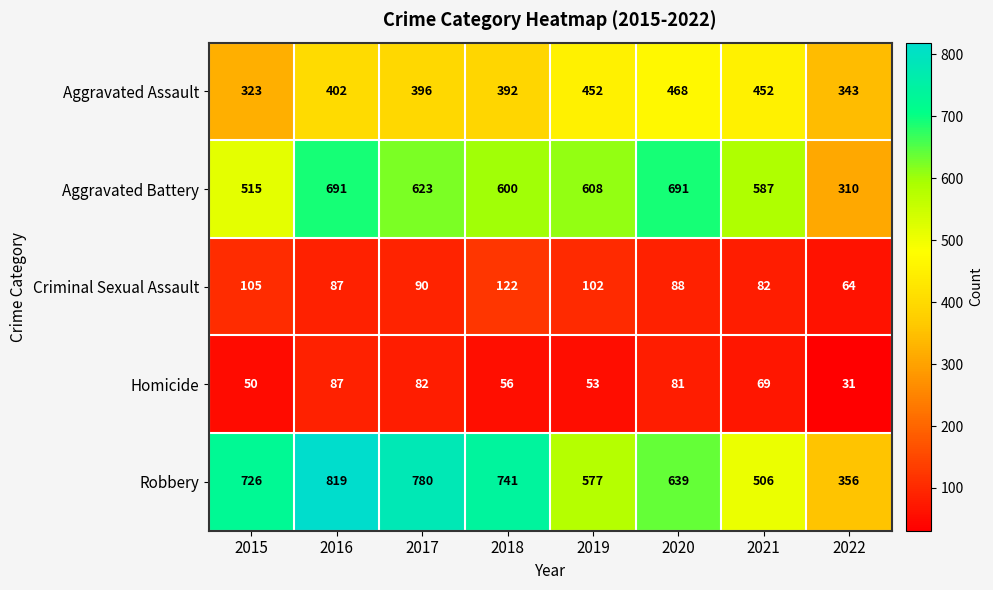

At which label does Aggravated Battery first exceed 608?

2016